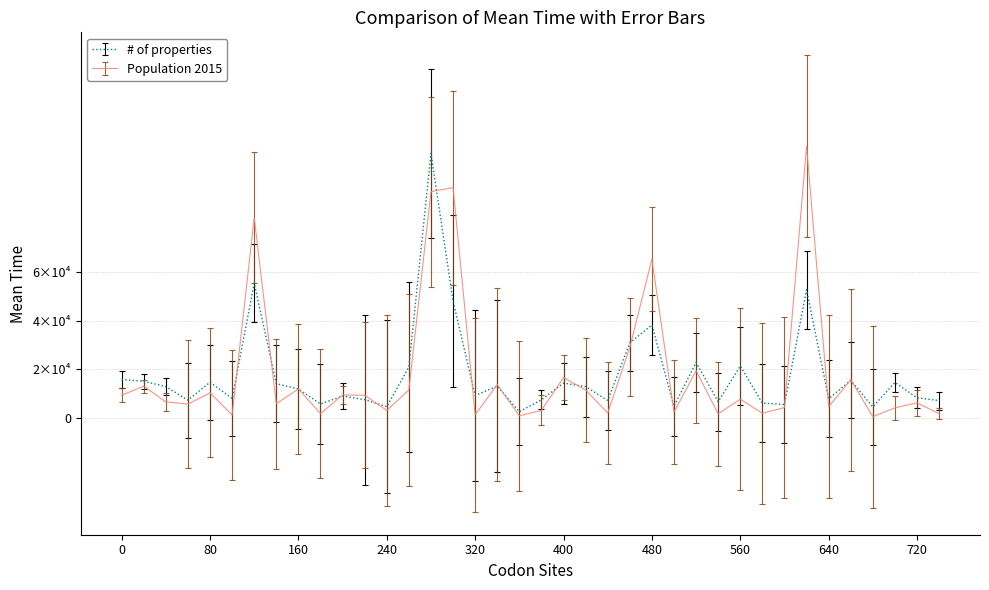

At how many categories does at least one series exceed 52360?

5